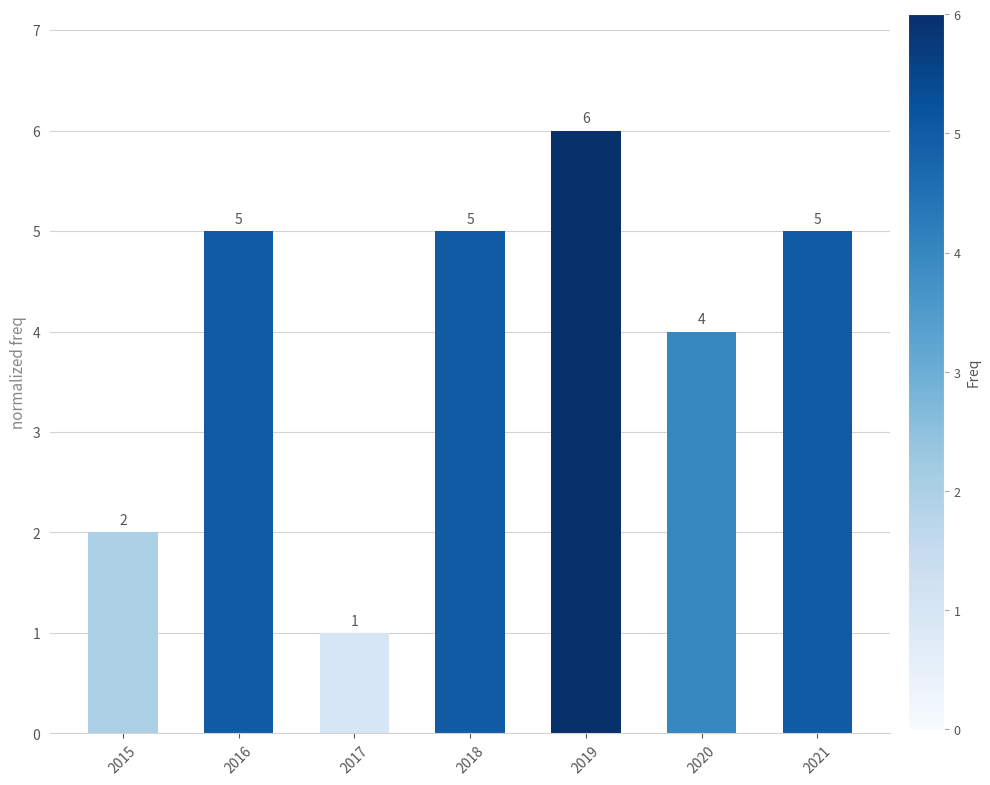

What is the average value?

4